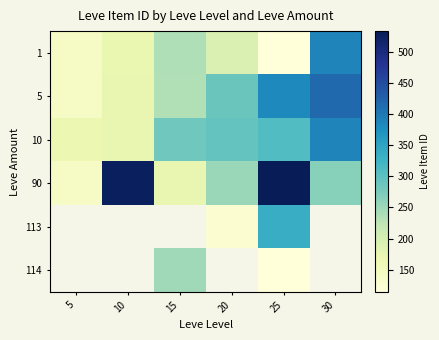

At how many categories does at least one series exceed 213?

5